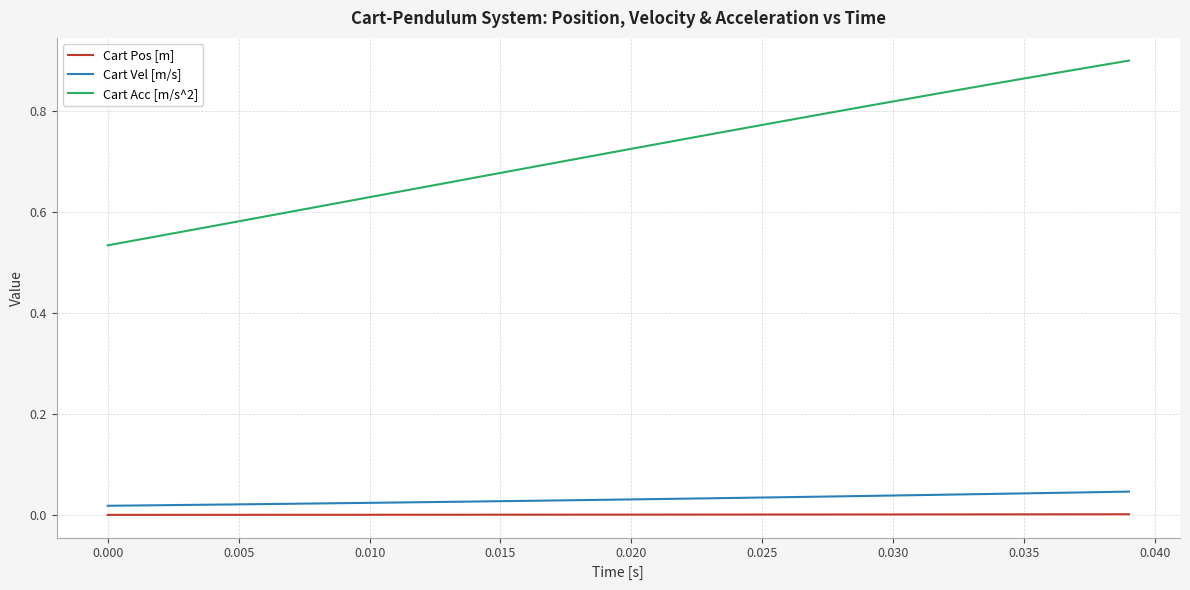

True or false: Cart Vel [m/s] and Cart Acc [m/s^2] cross at least once.

False